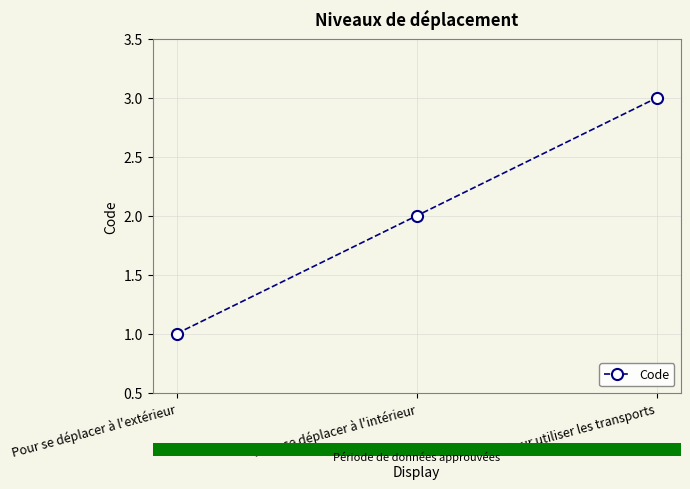

Is it true that the value at Pour utiliser les transports is 5?

False